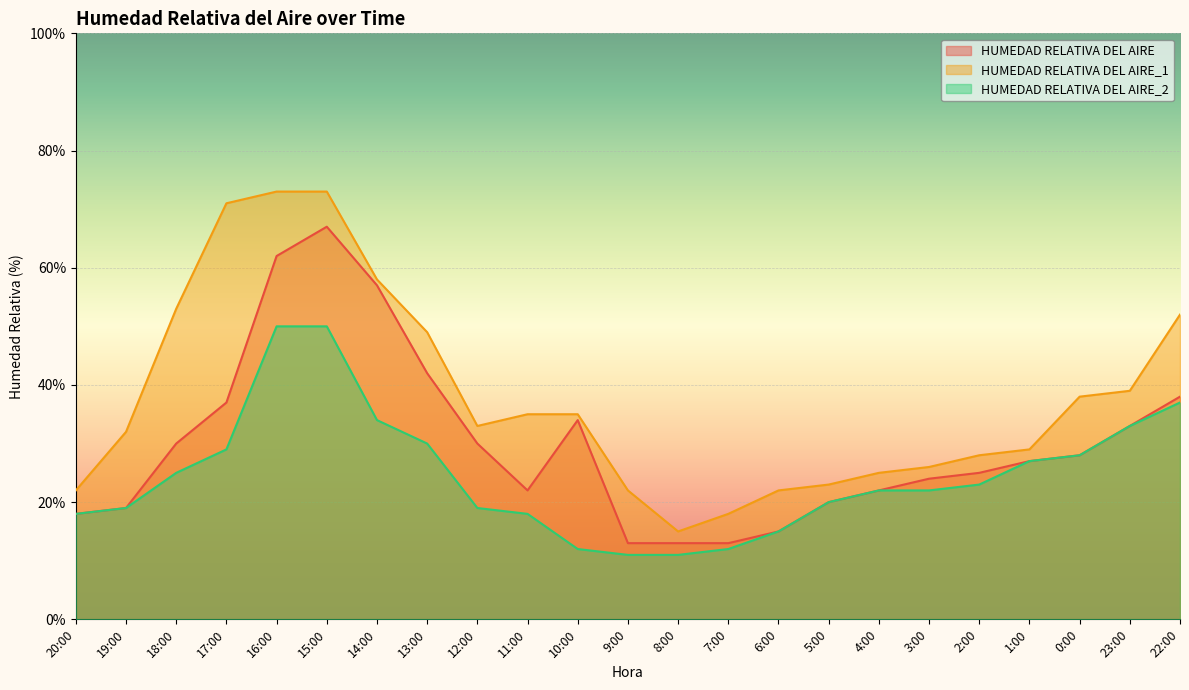

Reading left to right, extract all data points from this chart.

HUMEDAD RELATIVA DEL AIRE: 20:00=18	19:00=19	18:00=30	17:00=37	16:00=62	15:00=67	14:00=57	13:00=42	12:00=30	11:00=22	10:00=34	9:00=13	8:00=13	7:00=13	6:00=15	5:00=20	4:00=22	3:00=24	2:00=25	1:00=27	0:00=28	23:00=33	22:00=38
HUMEDAD RELATIVA DEL AIRE_1: 20:00=22	19:00=32	18:00=53	17:00=71	16:00=73	15:00=73	14:00=58	13:00=49	12:00=33	11:00=35	10:00=35	9:00=22	8:00=15	7:00=18	6:00=22	5:00=23	4:00=25	3:00=26	2:00=28	1:00=29	0:00=38	23:00=39	22:00=52
HUMEDAD RELATIVA DEL AIRE_2: 20:00=18	19:00=19	18:00=25	17:00=29	16:00=50	15:00=50	14:00=34	13:00=30	12:00=19	11:00=18	10:00=12	9:00=11	8:00=11	7:00=12	6:00=15	5:00=20	4:00=22	3:00=22	2:00=23	1:00=27	0:00=28	23:00=33	22:00=37